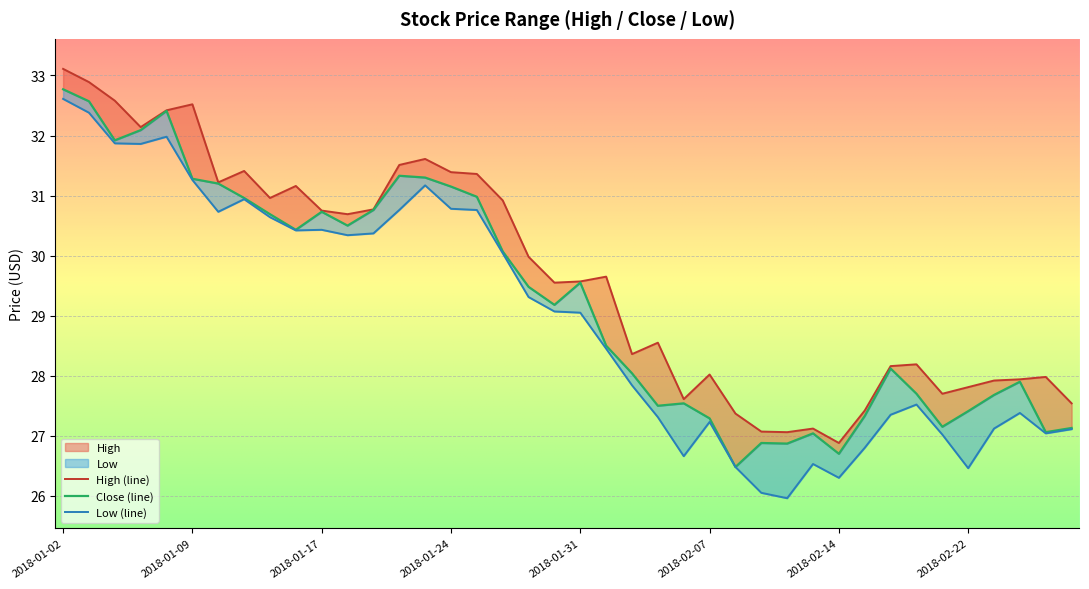

True or false: Low and High cross at least once.

False